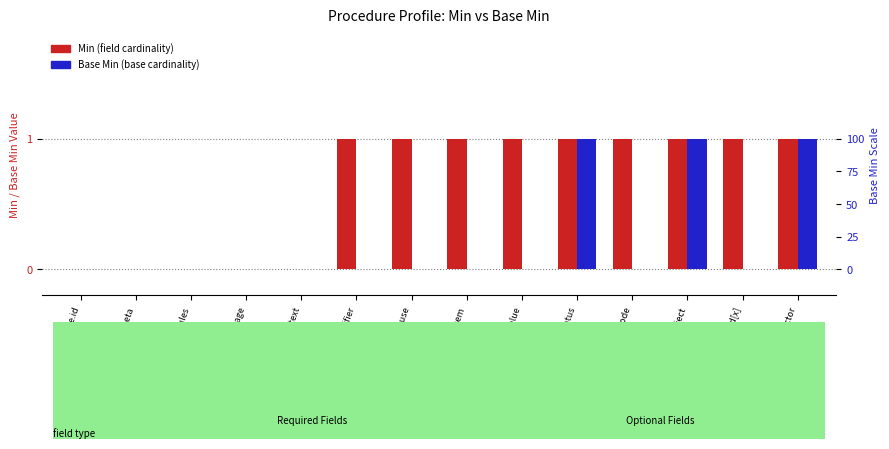

Reading left to right, extract all data points from this chart.

Min: 0	0	0	0	0	1	1	1	1	1	1	1	1	1
Base Min: 0	0	0	0	0	0	0	0	0	1	0	1	0	1